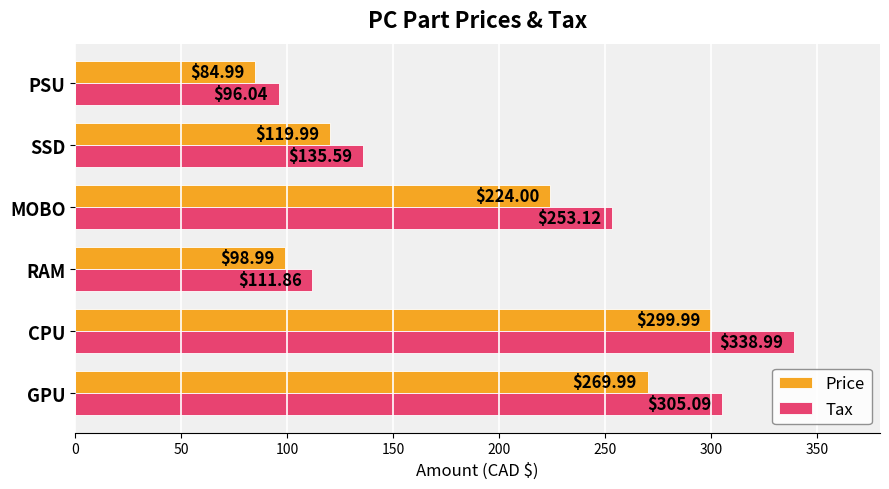

What is the sum of all Price values?

1098.0